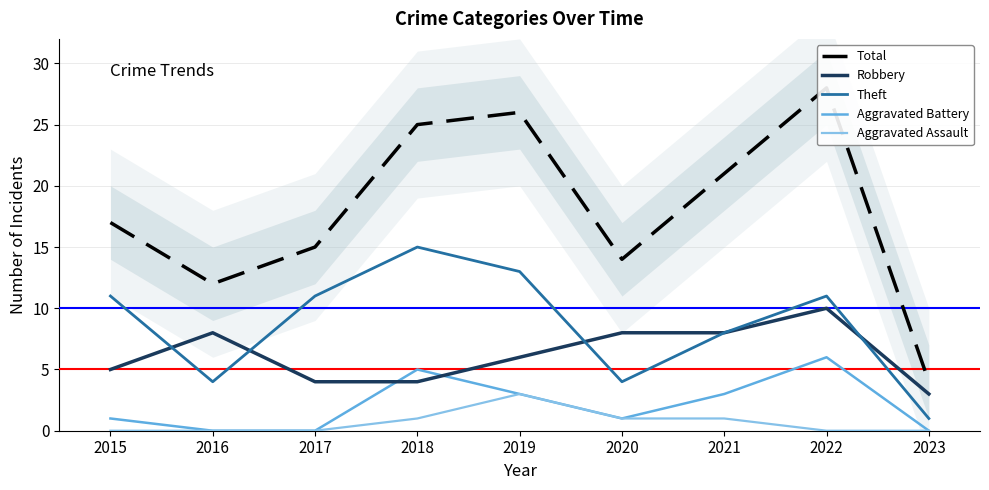

In Theft, how many points are lower than both neighbors (excluding endpoints)?

2